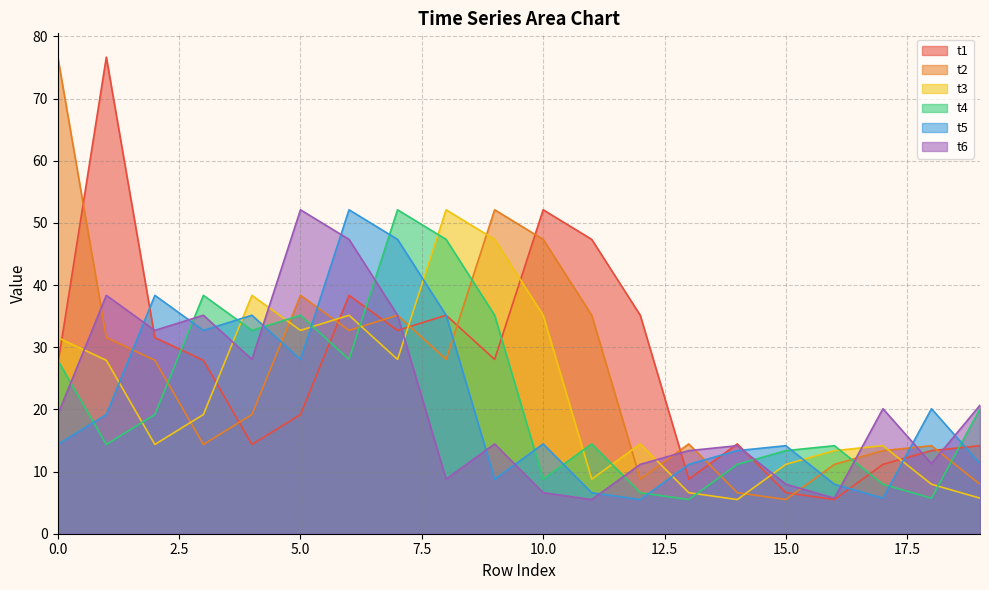

List the labels in order of t2 value, largest first.

0, 9, 10, 5, 7, 11, 6, 1, 8, 2, 4, 13, 3, 18, 17, 16, 12, 19, 14, 15